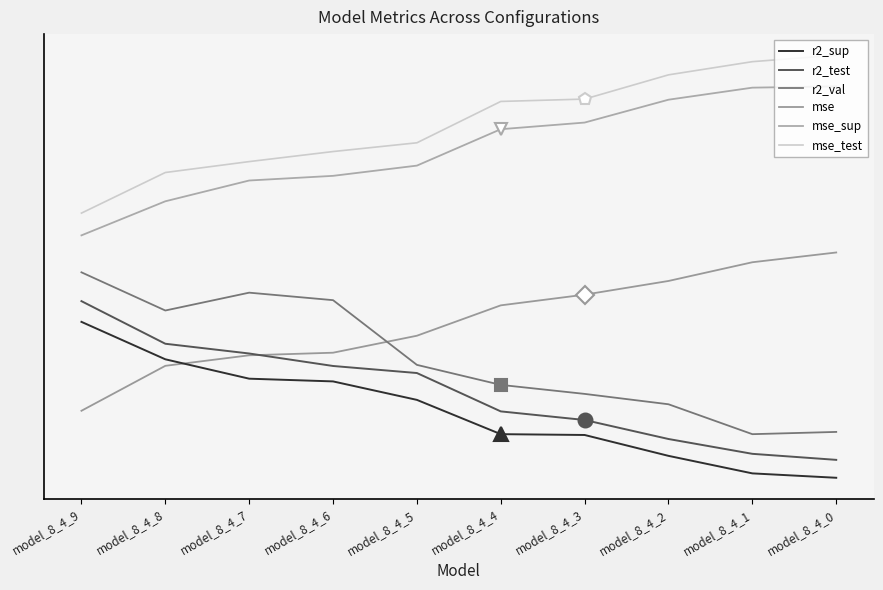

What is the highest value of the r2_sup series?

1.0